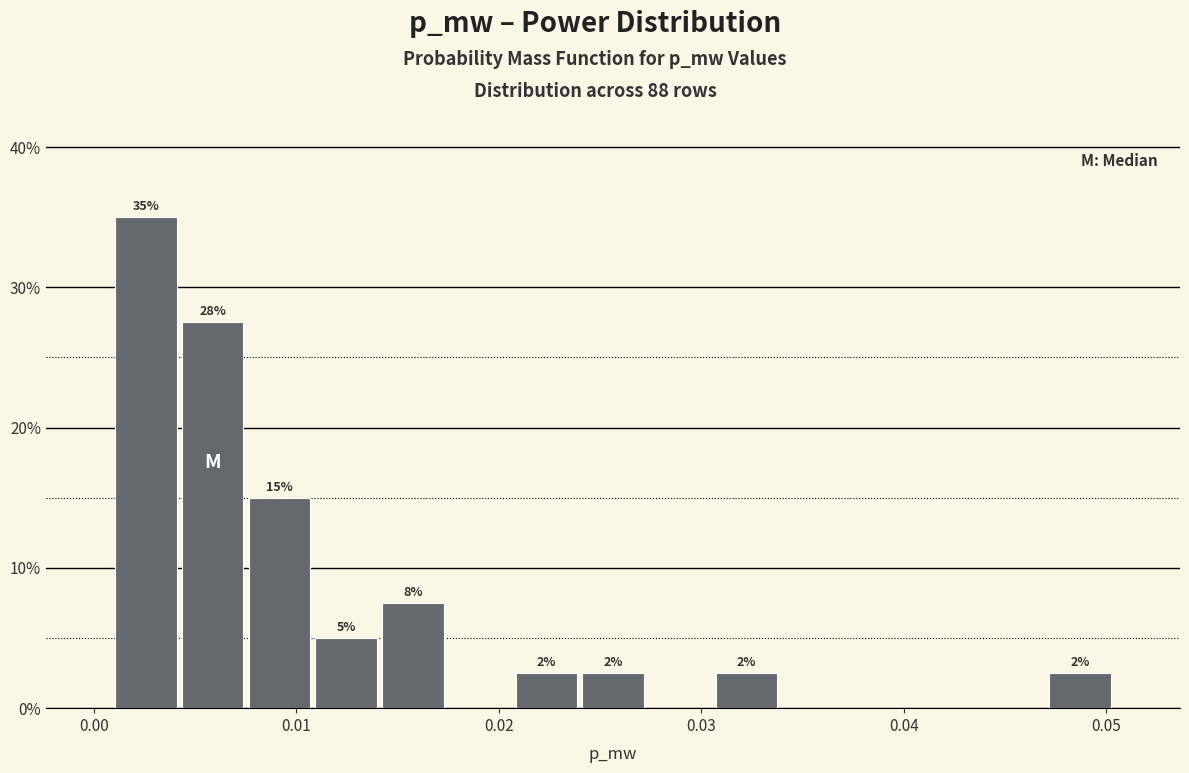

Around what value on the x-axis is the tallest bar? Give the approximate position of its centre, as read against the axis.

0.003